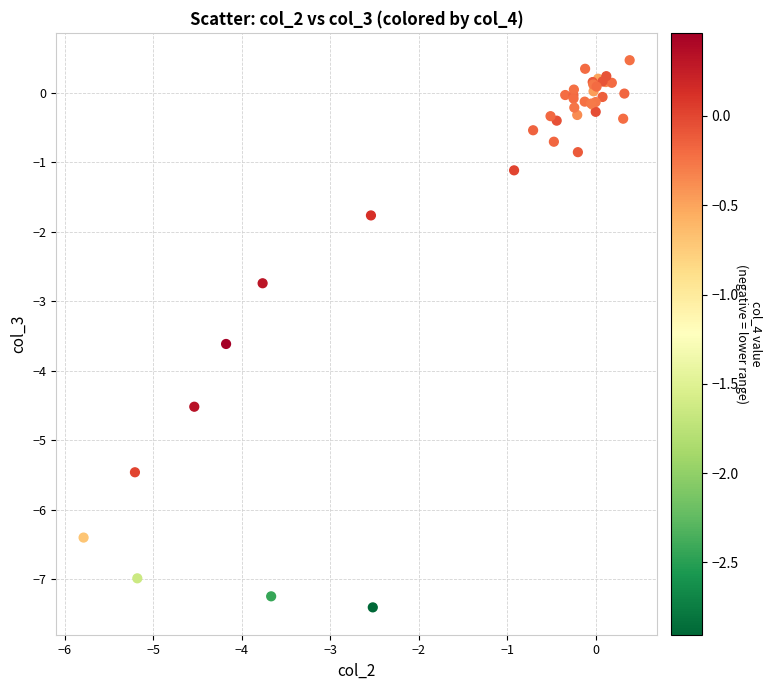

What Y value in the scatter plot is closest to -3?

-2.7